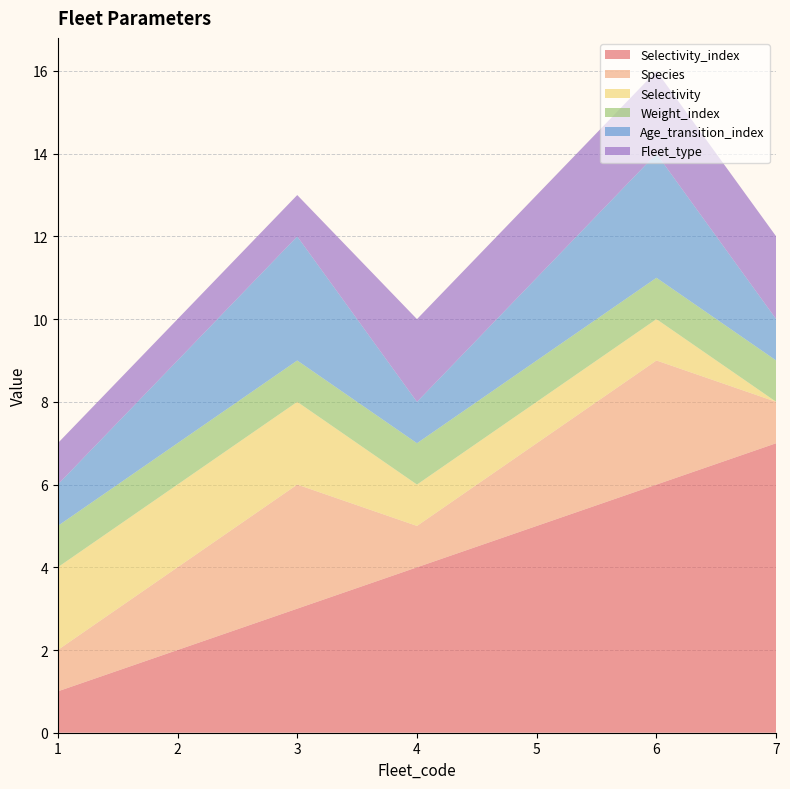

Reading left to right, what are all the values shown in this chart?

Selectivity_index: 1=1	2=2	3=3	4=4	5=5	6=6	7=7
Species: 1=1	2=2	3=3	4=1	5=2	6=3	7=1
Selectivity: 1=2	2=2	3=2	4=1	5=1	6=1	7=0
Weight_index: 1=1	2=1	3=1	4=1	5=1	6=1	7=1
Age_transition_index: 1=1	2=2	3=3	4=1	5=2	6=3	7=1
Fleet_type: 1=1	2=1	3=1	4=2	5=2	6=2	7=2